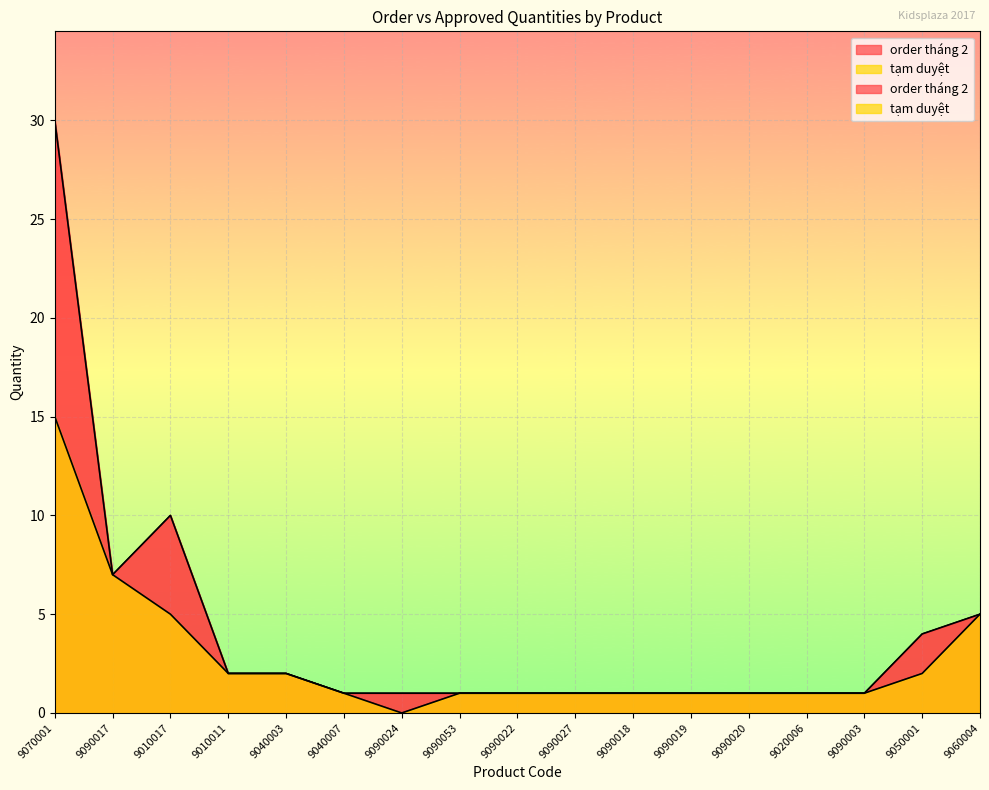

Does the chart display data point markers on the line(s)?

No